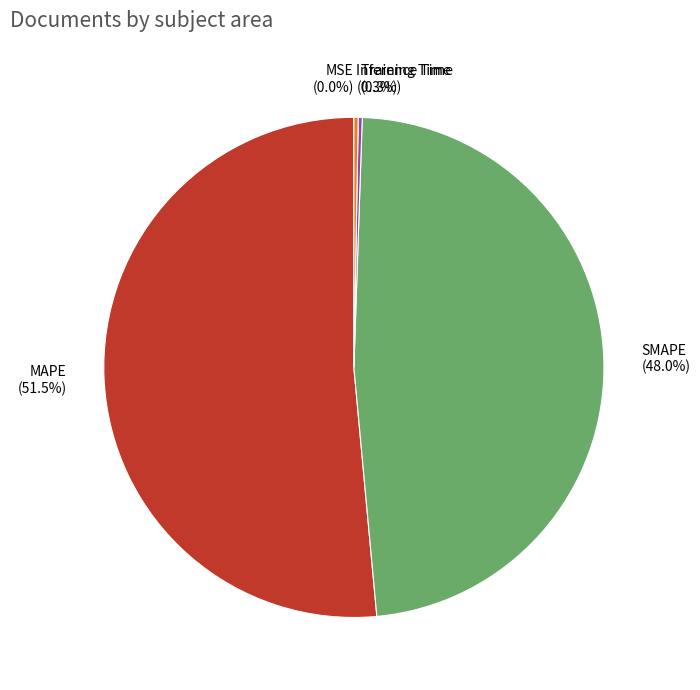

Which slice is the largest?

MAPE